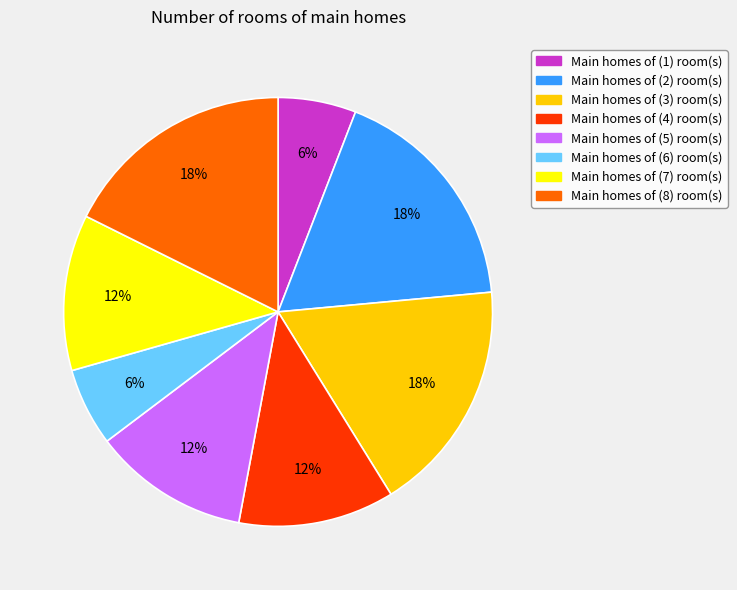

To the nearest percent, what is the average slice percentage?

12%